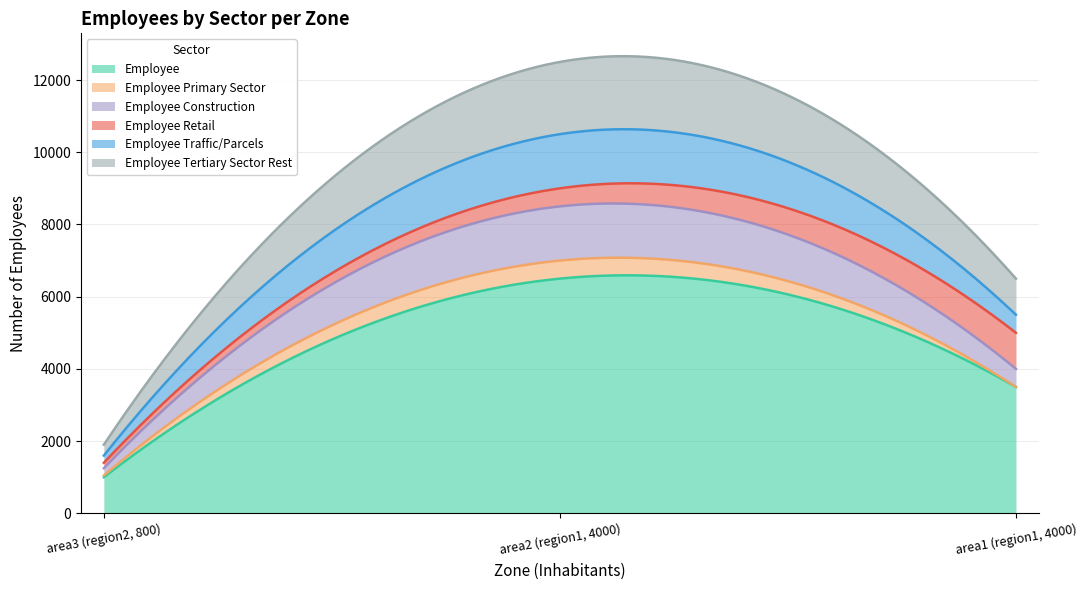

Where is Employee Traffic/Parcels nearest to the value 850?

area1 (region1, 4000)